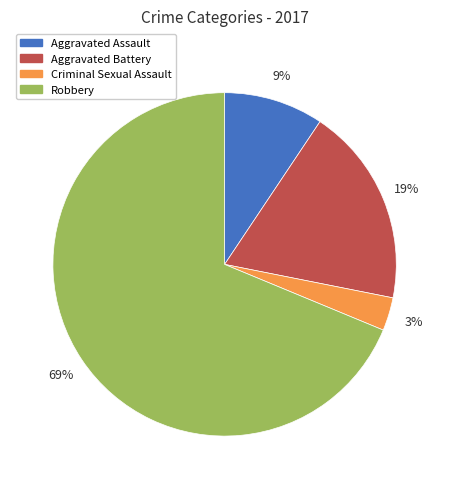

How many slices are in this pie chart?

4